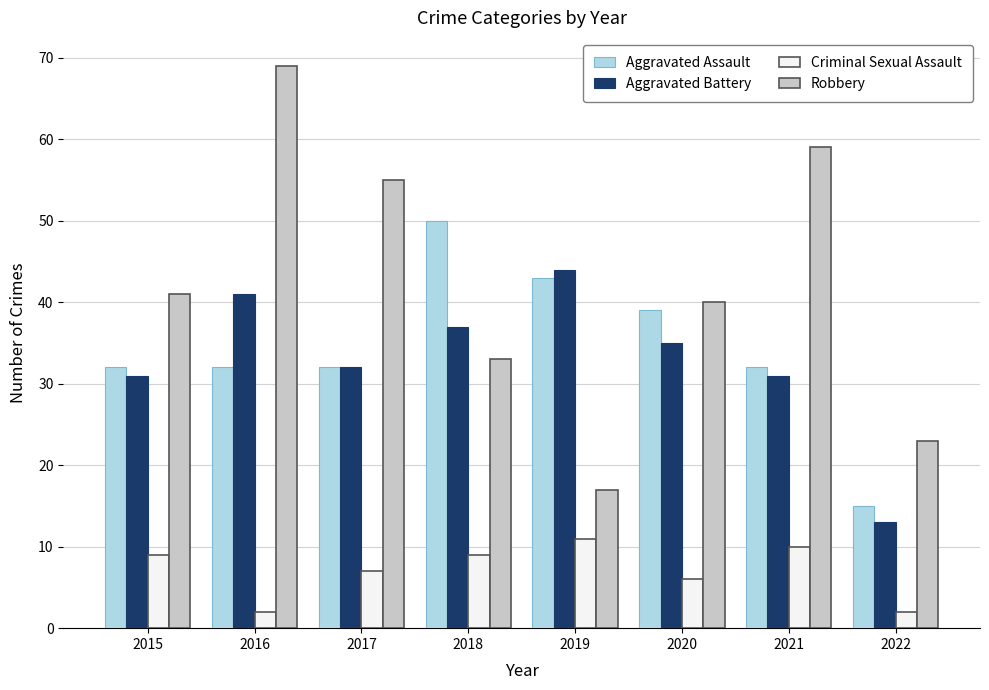

Read the Criminal Sexual Assault value at 2022.

2